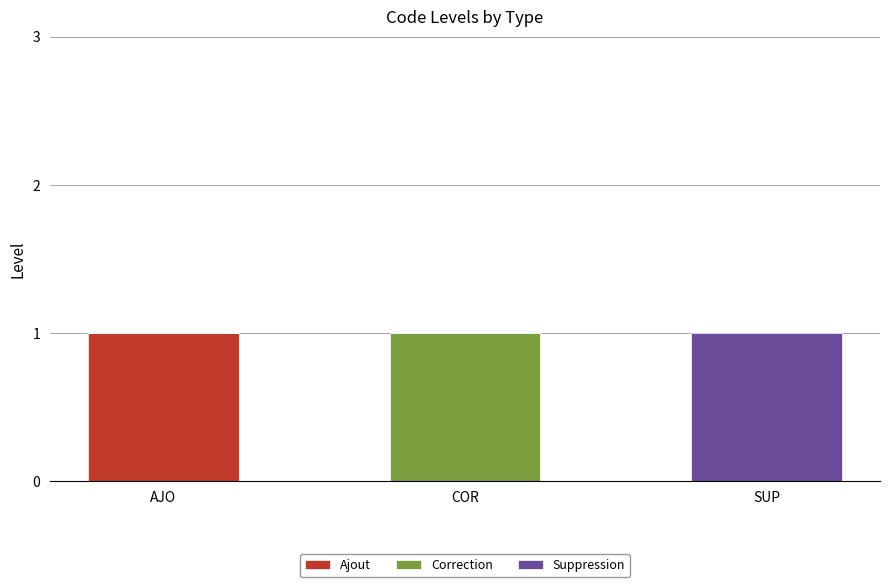

Are the bars horizontal?

No